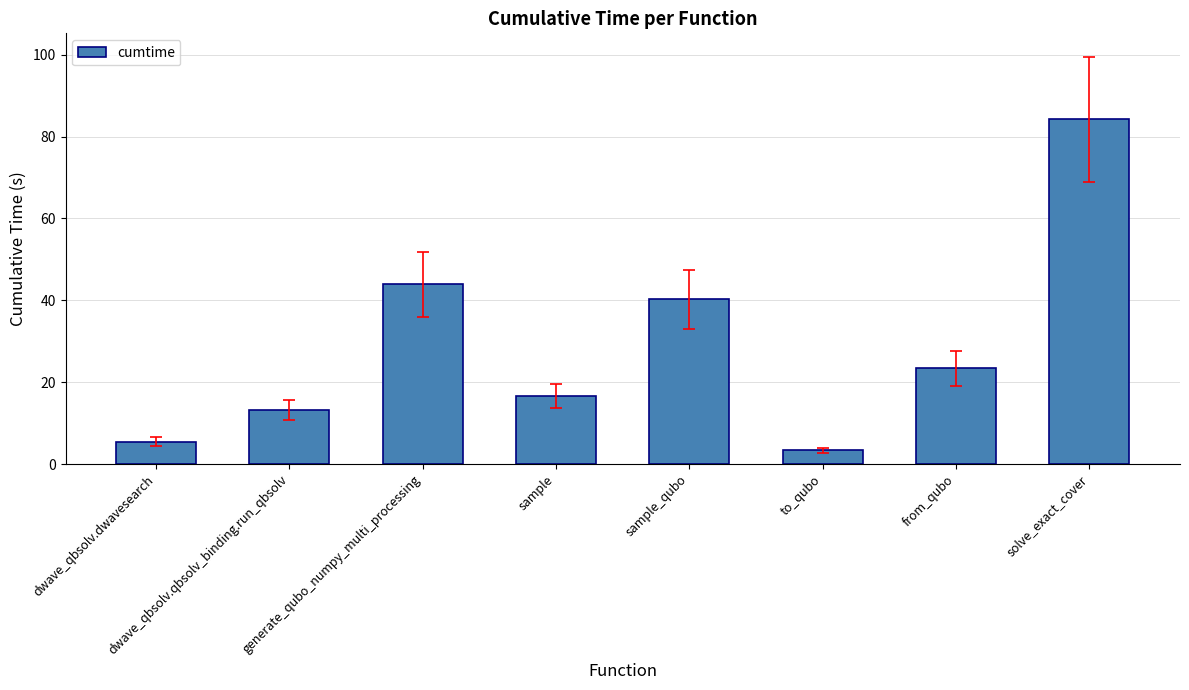

What is the sum of the values at sample_qubo and to_qubo?

43.7